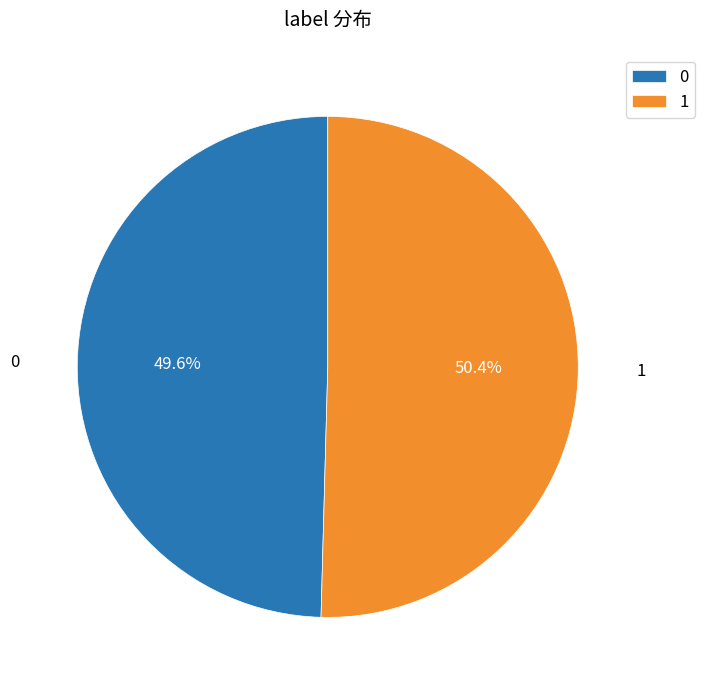

True or false: 1 accounts for 62% of the total.

False